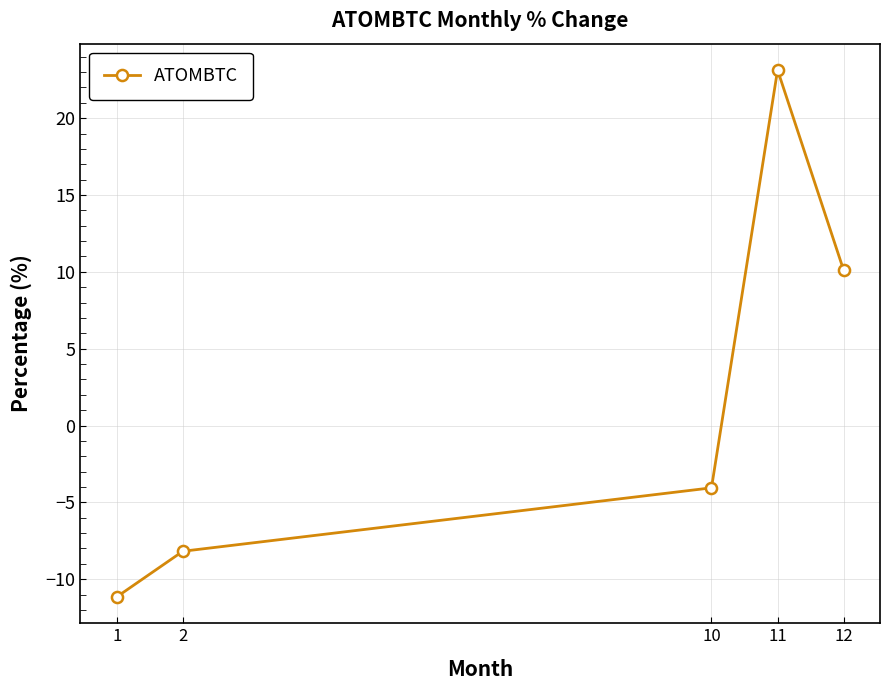

Count the number of values greater than -4.

2